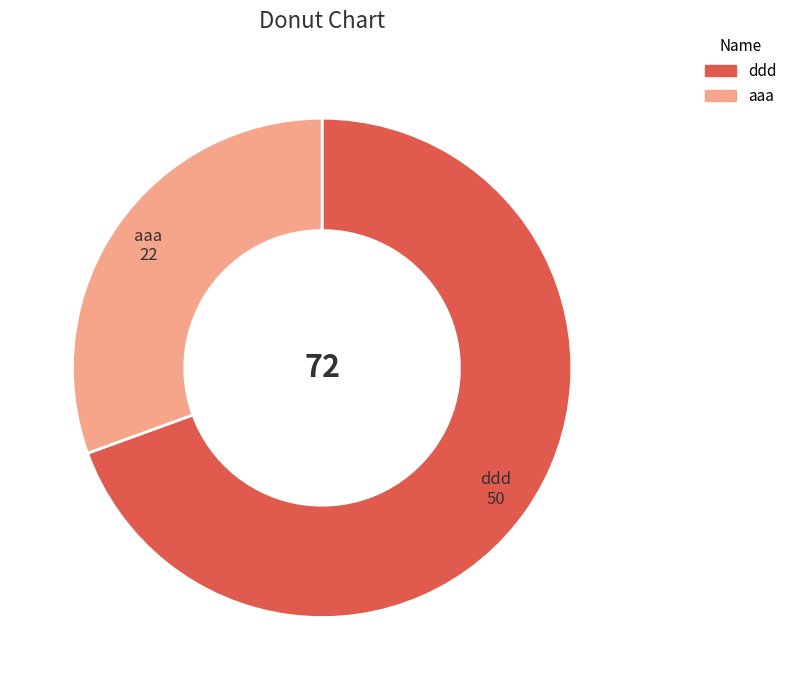

Is there any slice that represents more than half of the pie?

Yes